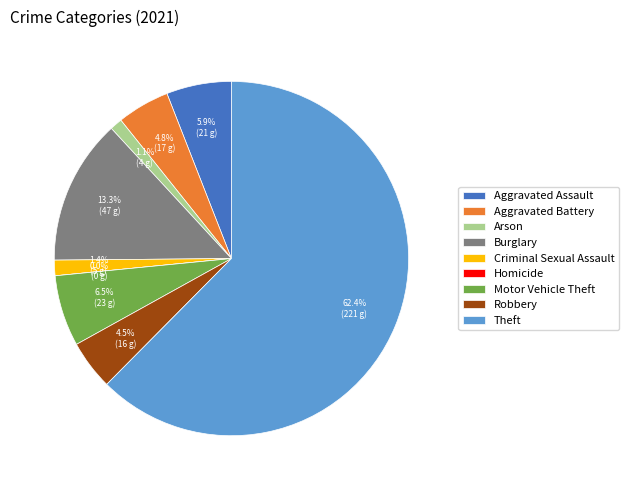

To the nearest percent, what is the difference between the largest and smallest slice percentages?

62%